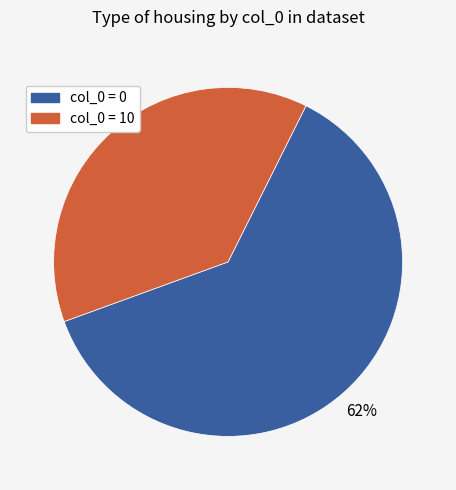

To the nearest percent, what is the average slice percentage?

50%